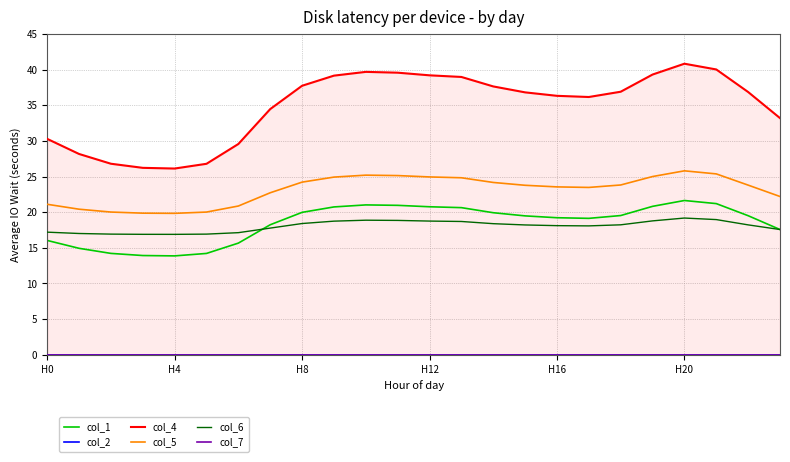

What are all the series names shown in the legend?

col_1, col_2, col_4, col_5, col_6, col_7